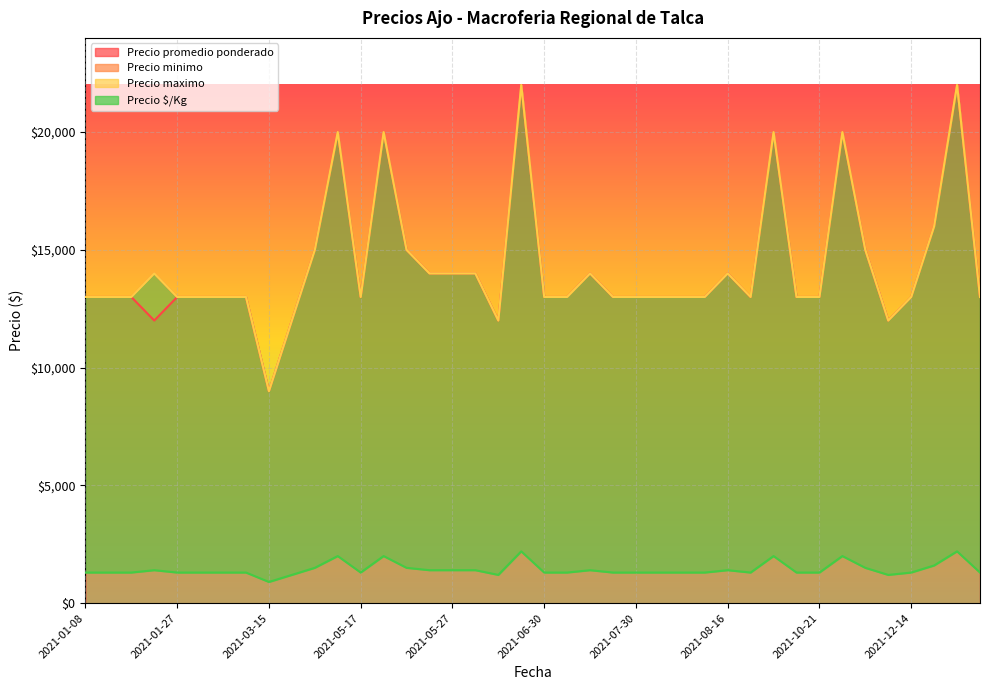

What is the lowest value of the Precio minimo series?

9000